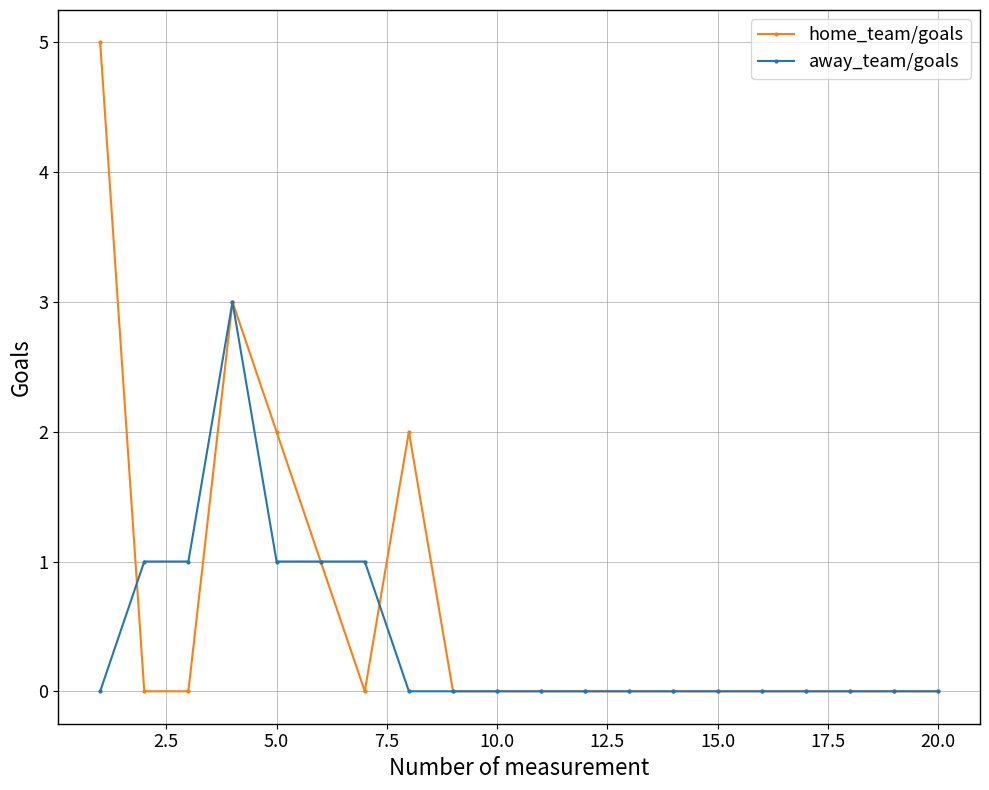

What is the highest value of the away_team/goals series?

3